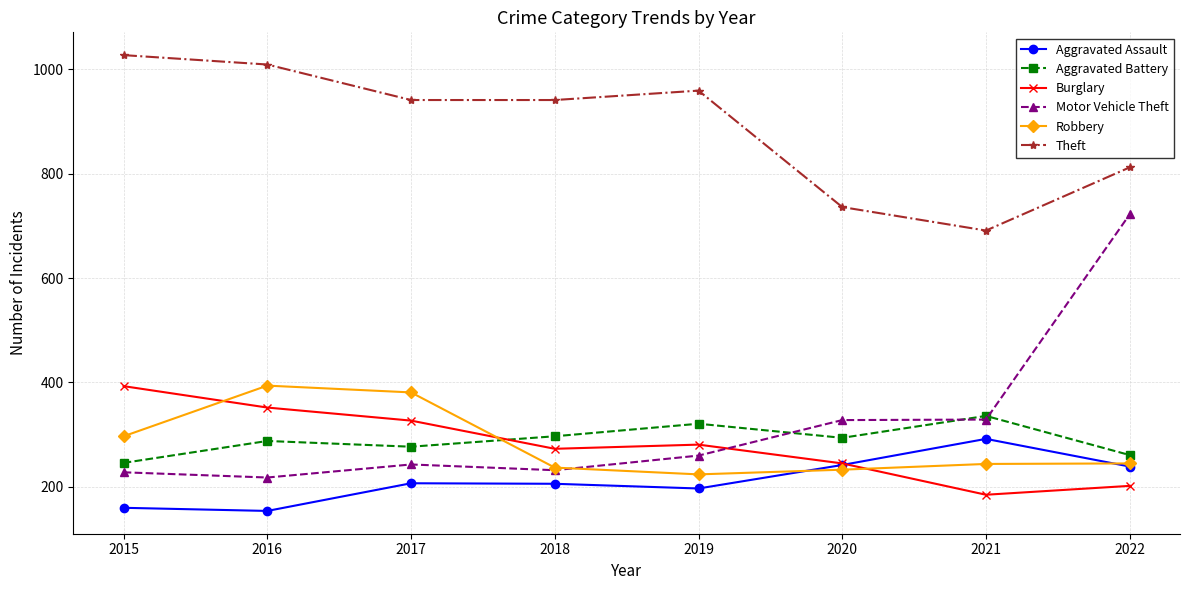

Rank the series at 2016 from lowest to highest value.

Aggravated Assault, Motor Vehicle Theft, Aggravated Battery, Burglary, Robbery, Theft